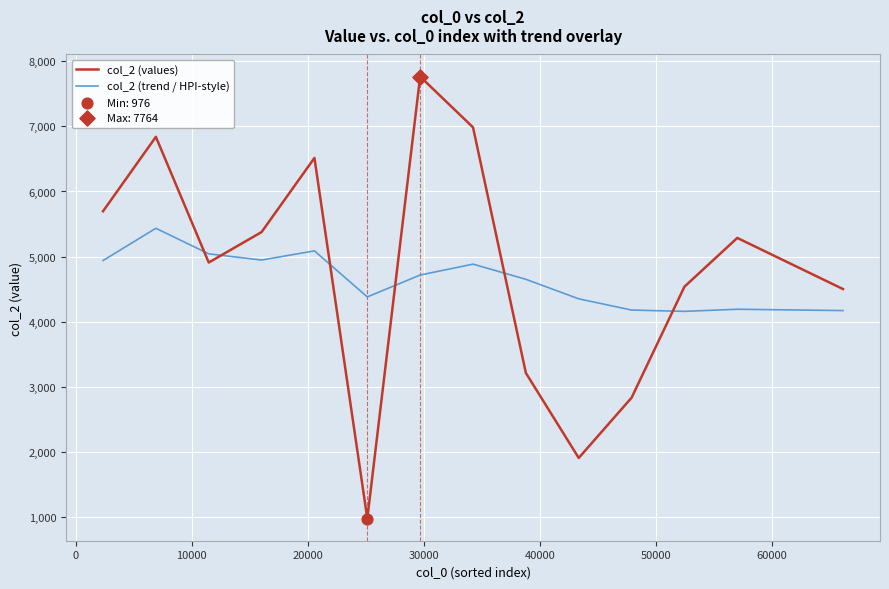

What is the minimum value shown in the chart?

976.5